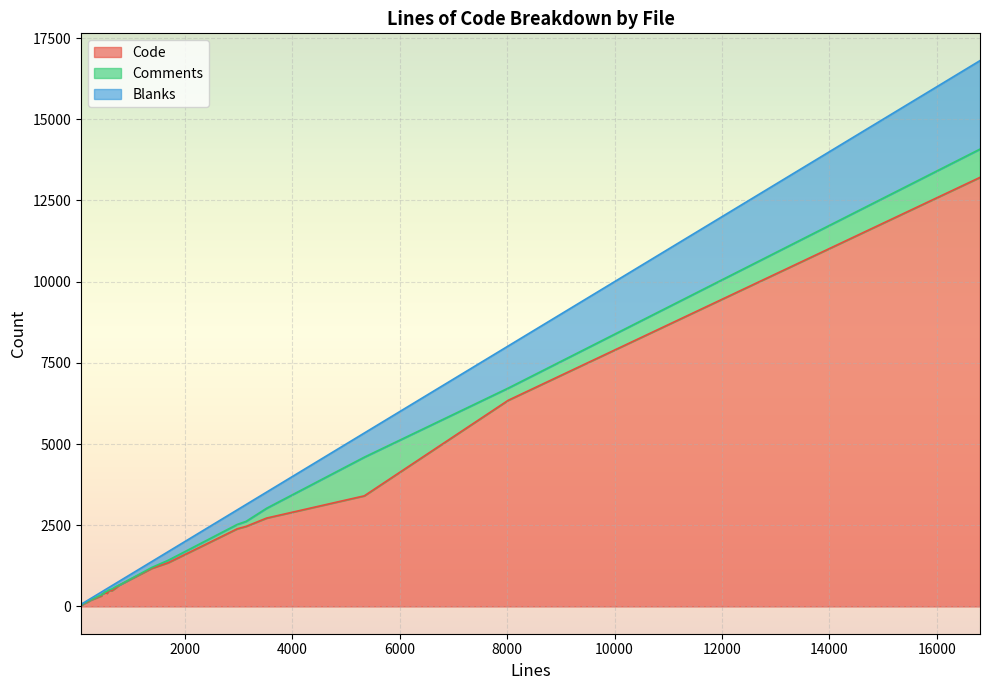

True or false: Blanks has a value of 131 at 545.

False